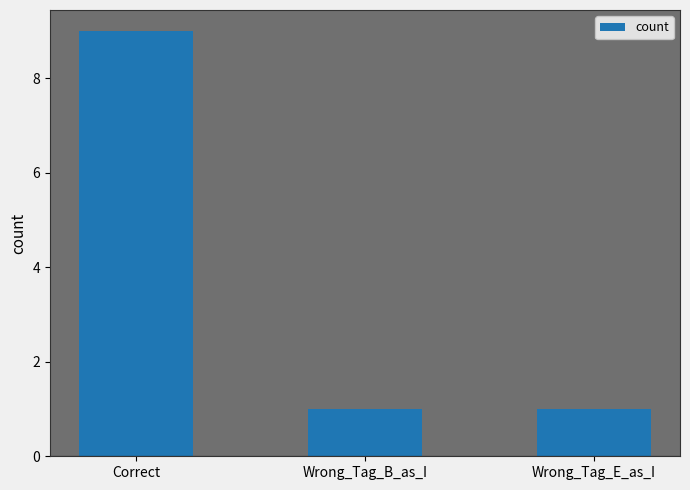

What is the label of the 2nd bar from the left?

Wrong_Tag_B_as_I